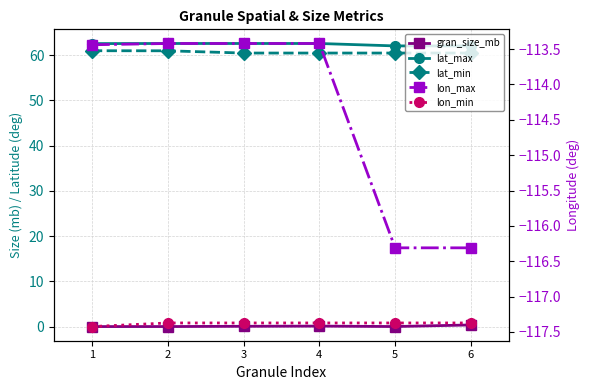

What is the sum of the lat_min values at 6 and 2?

121.4